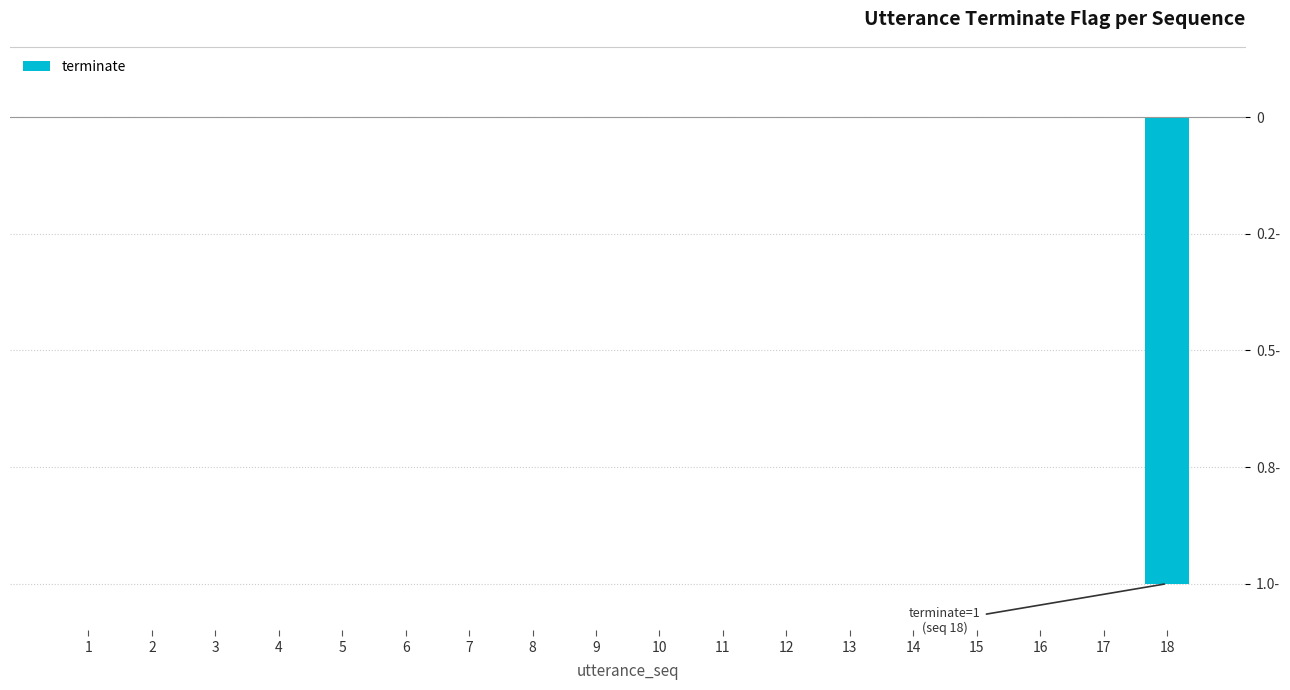

How many bars are there in total?

18